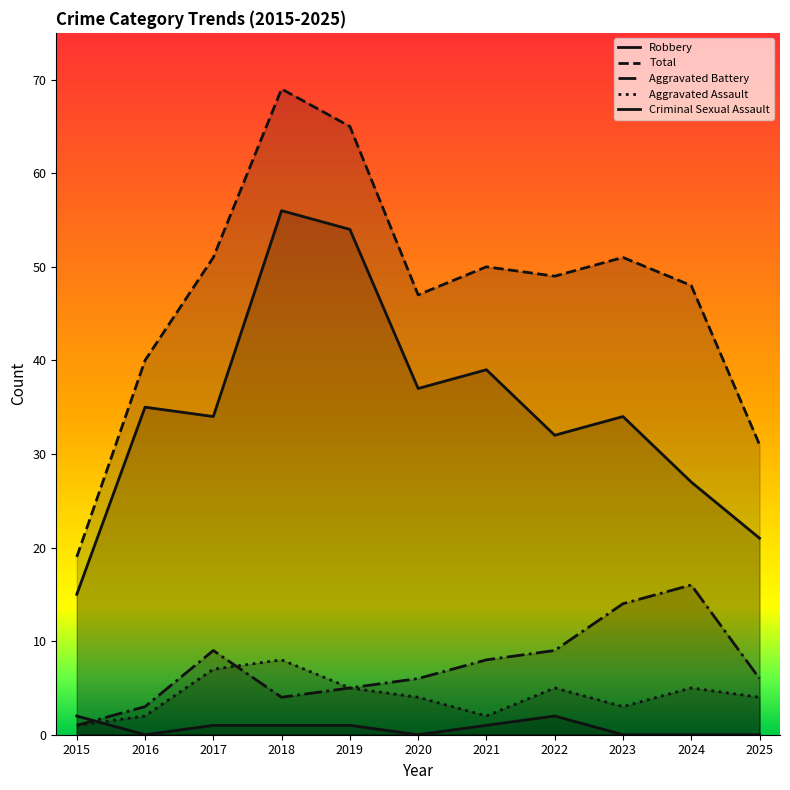

What is the maximum value for Aggravated Battery?

16